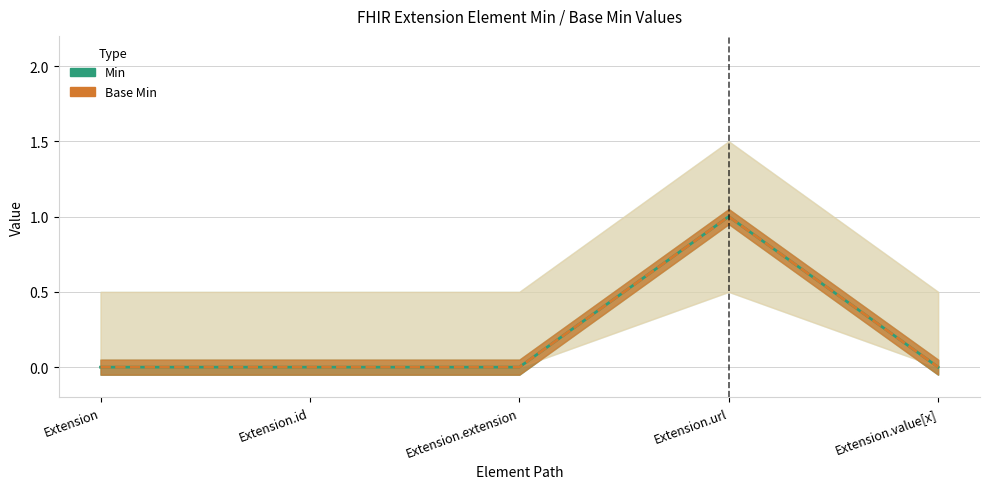

At which category is the sum across all series the highest?

Extension.url